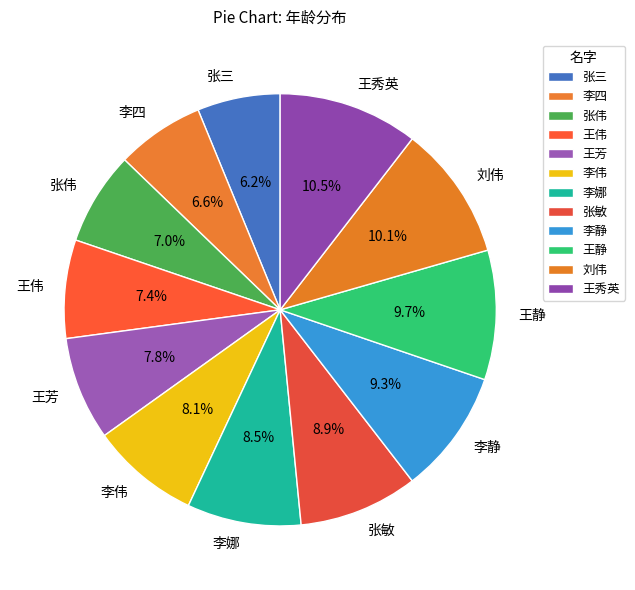

What is the ratio of the value at 刘伟 to the value at 李四?

1.5